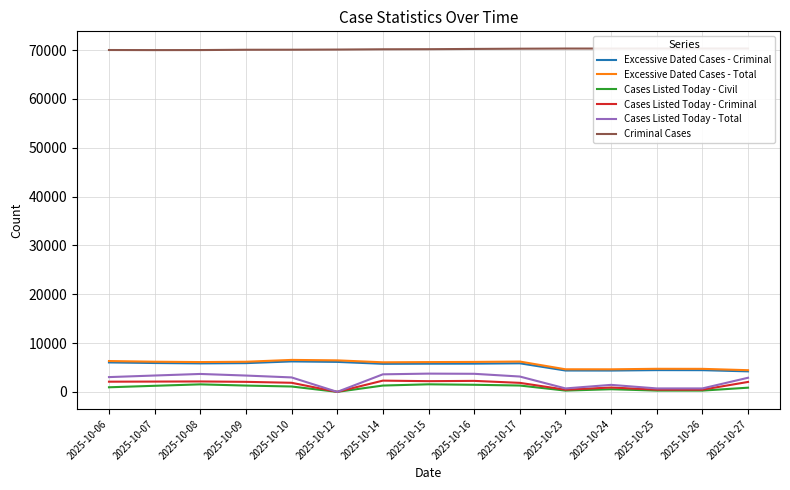

What are all the series names shown in the legend?

Excessive Dated Cases - Criminal, Excessive Dated Cases - Total, Cases Listed Today - Civil, Cases Listed Today - Criminal, Cases Listed Today - Total, Criminal Cases